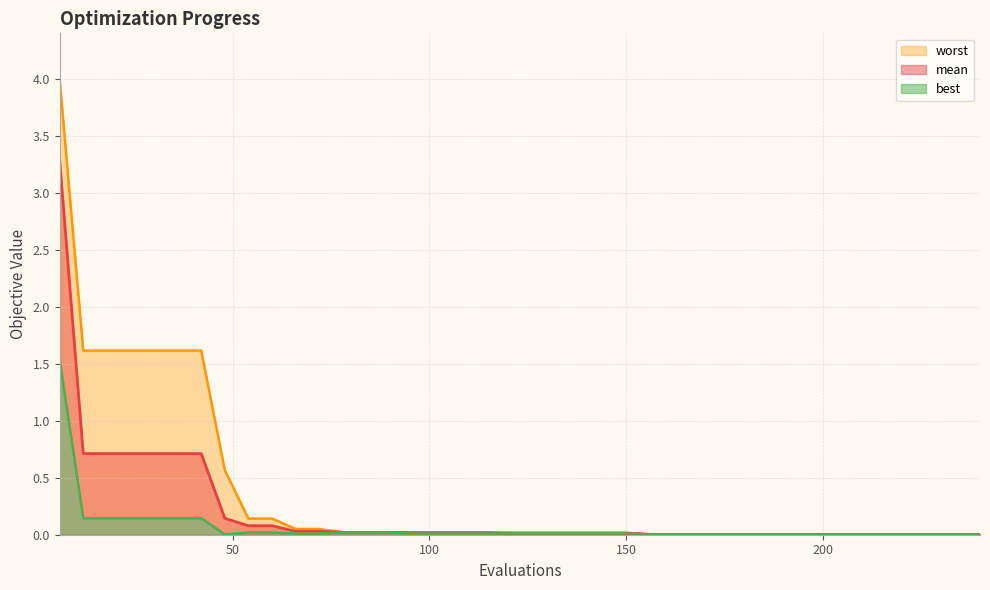

True or false: best has a value of 0.0 at 186.

True